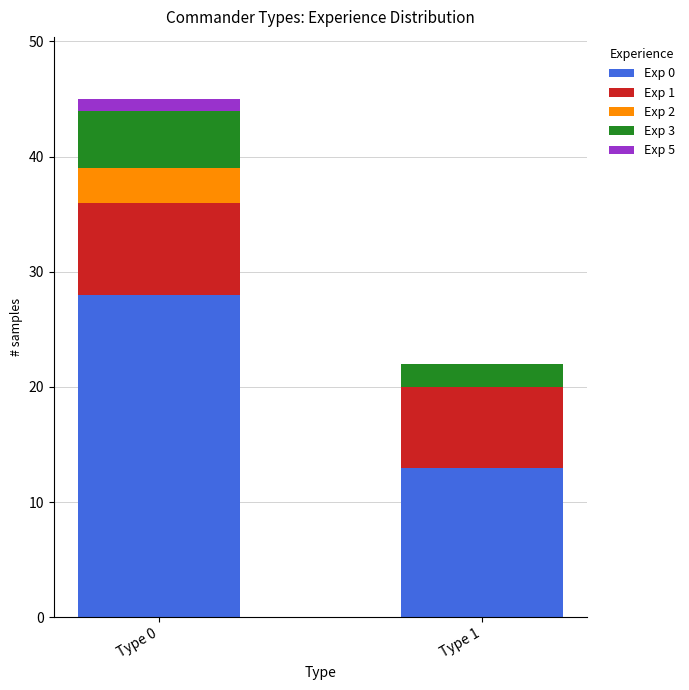

At which category is the sum across all series the highest?

Type 0